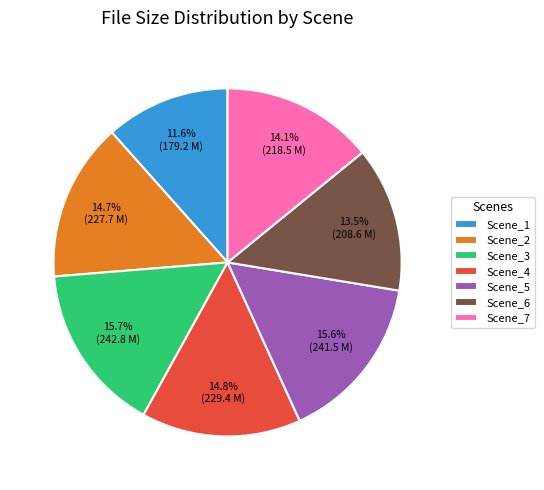

True or false: Scene_4 accounts for 1% of the total.

False